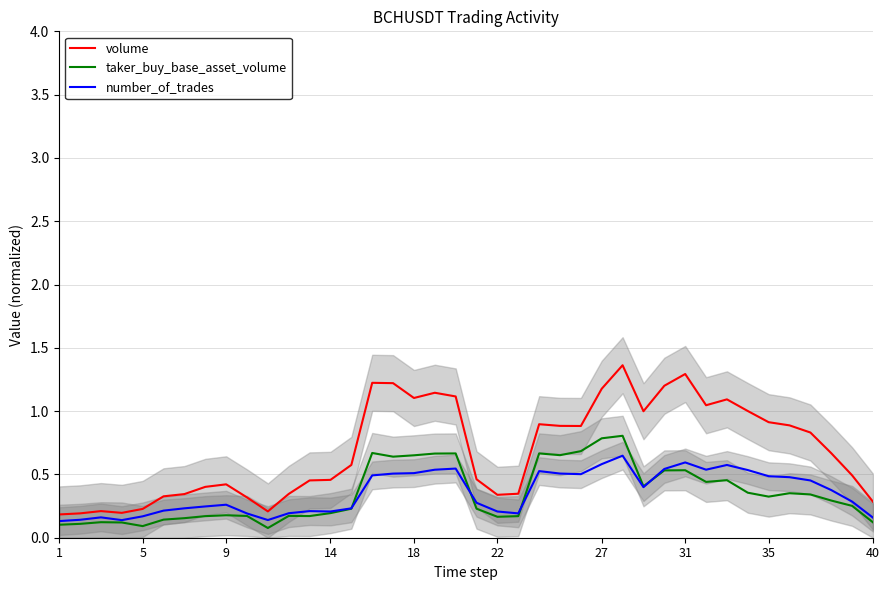

How many number_of_trades values are between 0 and 1?

40